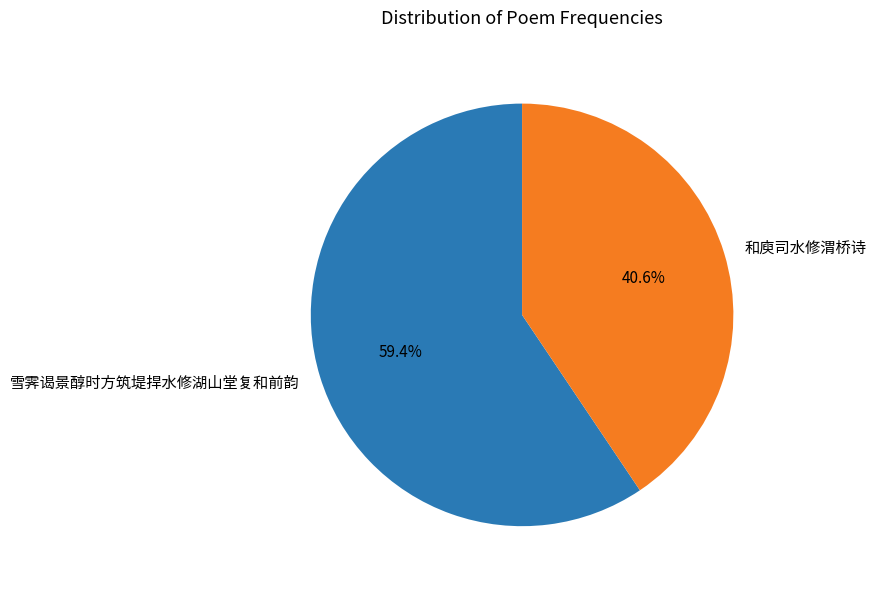

To the nearest percent, what portion does 和庾司水修渭桥诗 represent?

41%